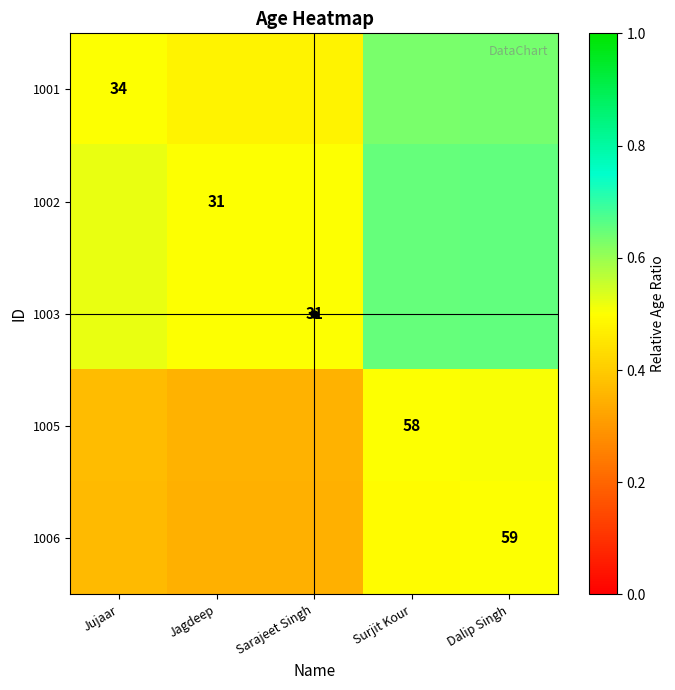

Between Jagdeep and Surjit Kour, which series saw the biggest shift?

1001